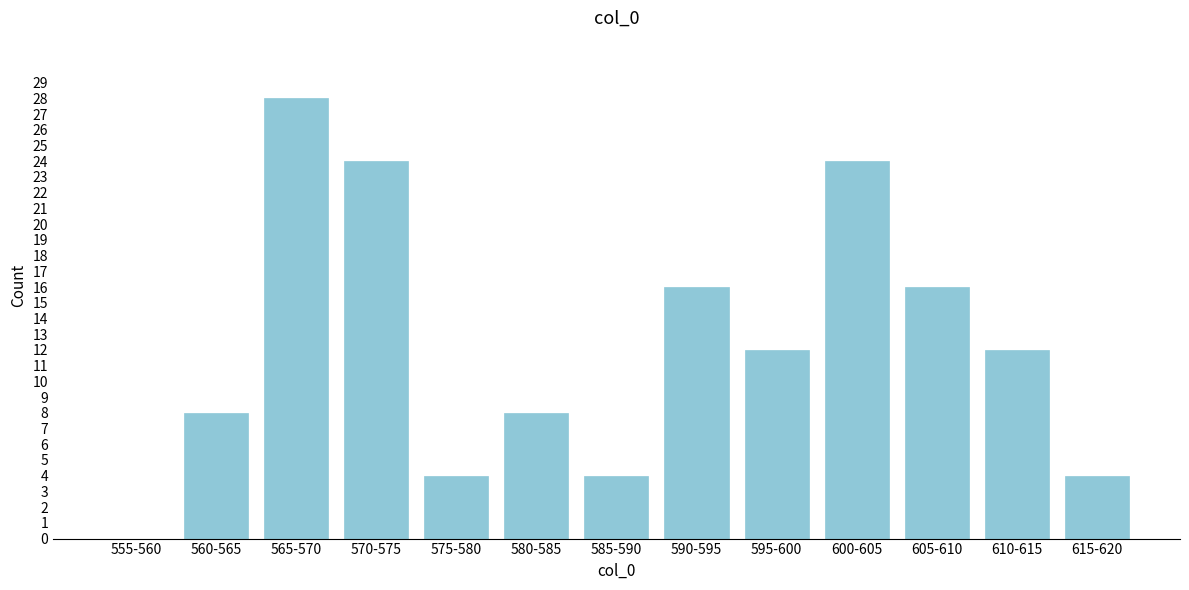

Reading left to right, list all the values displayed in this chart.

555-560=0	560-565=8	565-570=28	570-575=24	575-580=4	580-585=8	585-590=4	590-595=16	595-600=12	600-605=24	605-610=16	610-615=12	615-620=4